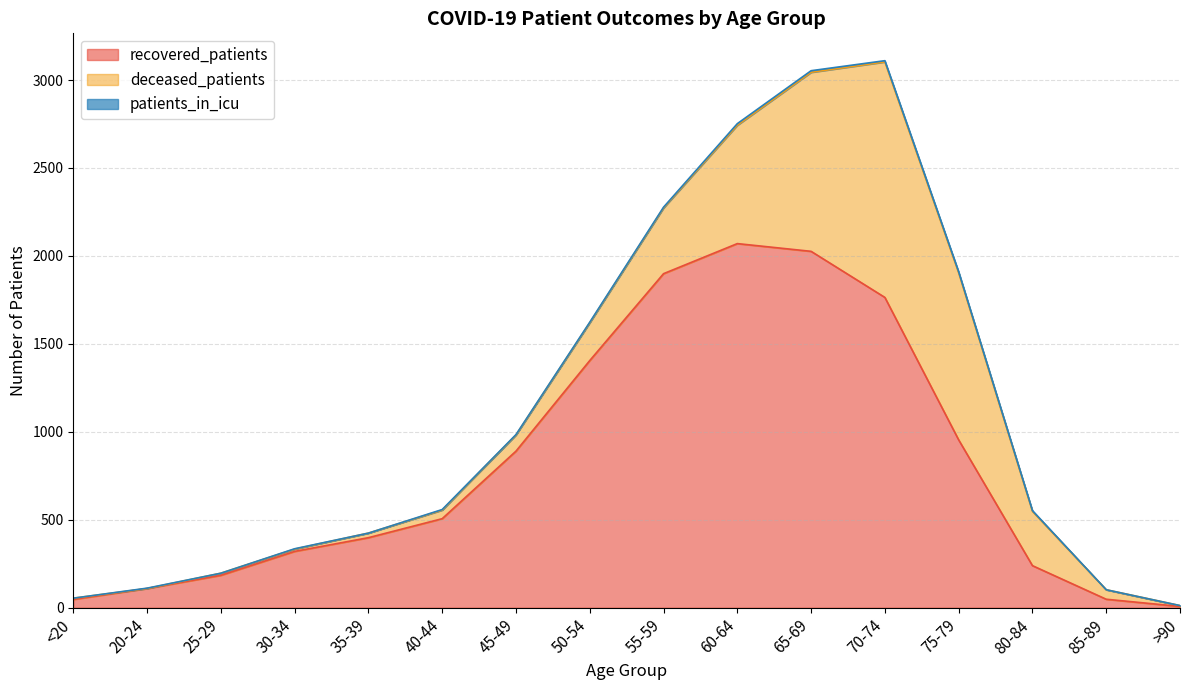

What is the maximum value for recovered_patients?

2070